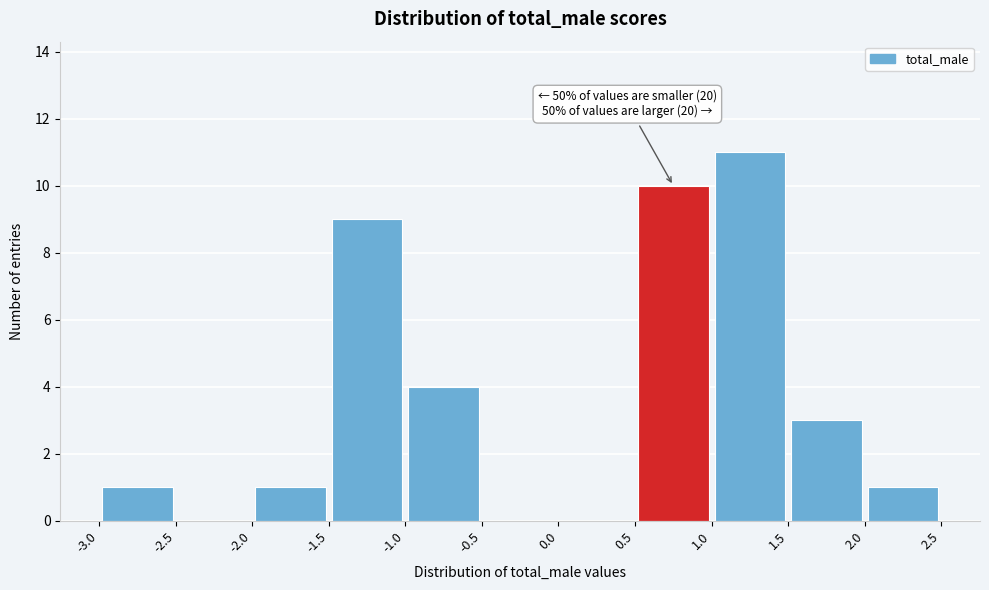

Which range on the x-axis has the tallest bar?

1.0 to 1.5